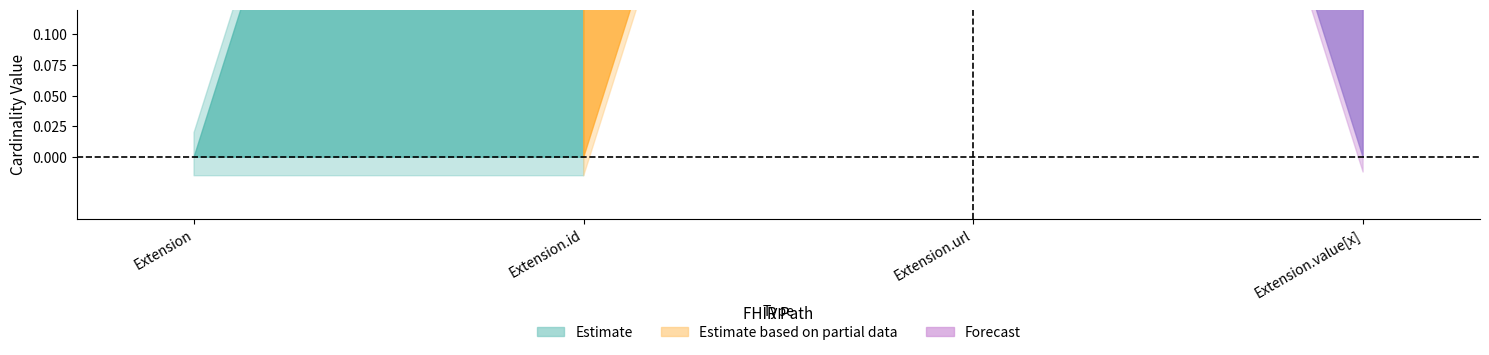

Is the value of base_max_values at Extension.value[x] greater than the value of min_values at Extension.url?

No